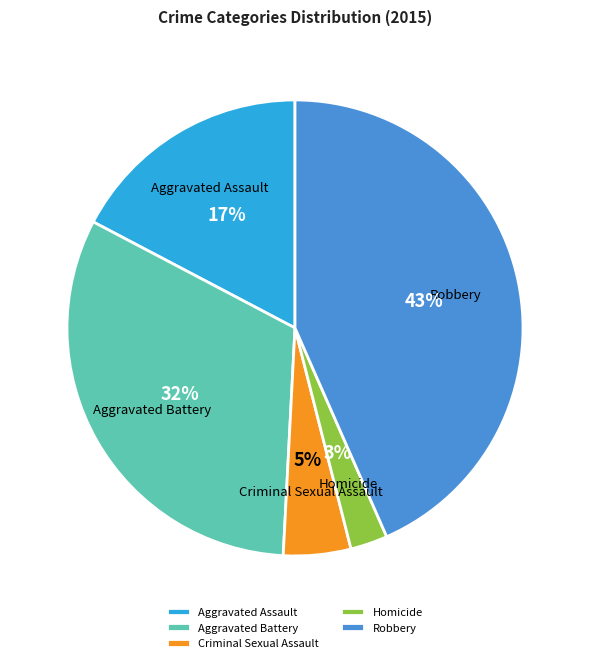

Is the sum of Homicide and Criminal Sexual Assault greater than half?

No